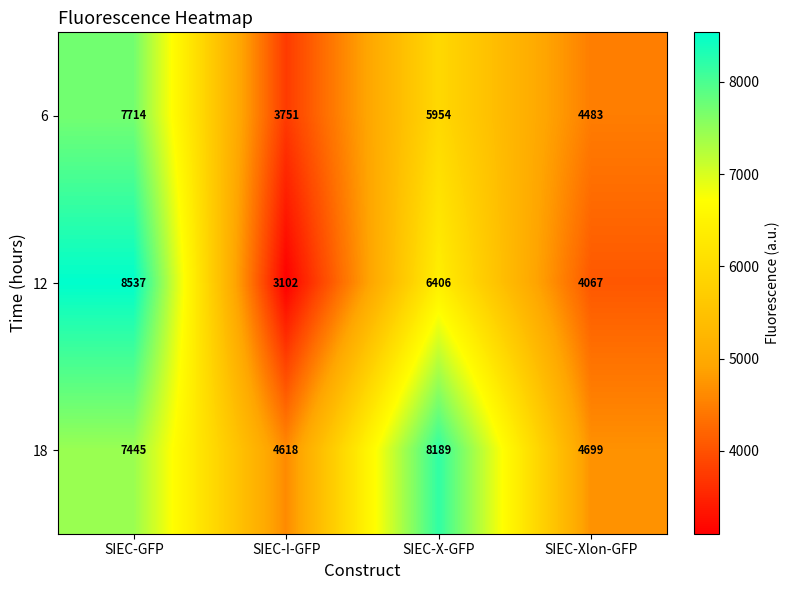

The 18 series shows 7445 at SIEC-GFP. True or false?

True